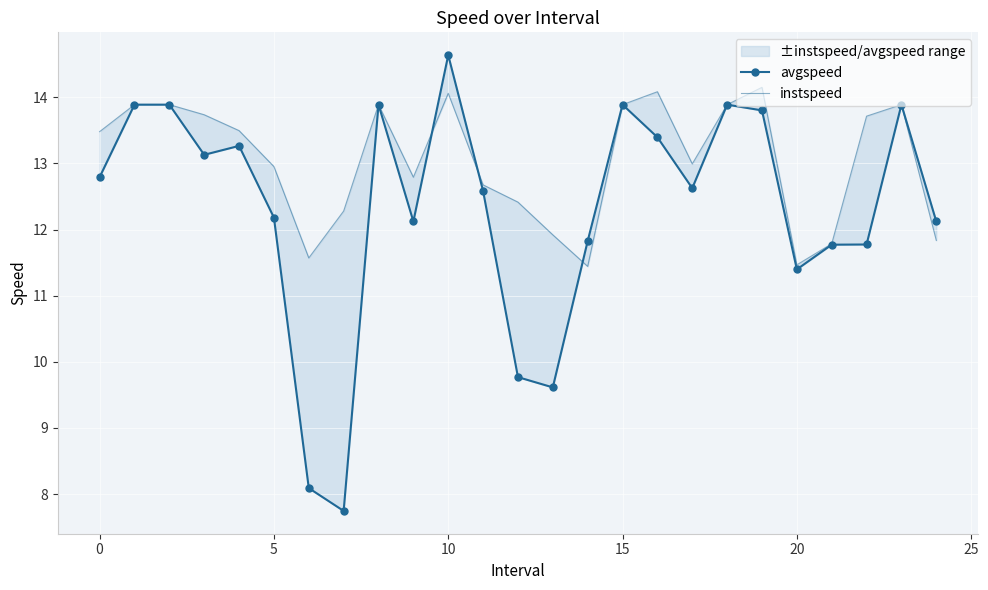

What is the difference between the maximum and minimum values in the instspeed series?

2.7